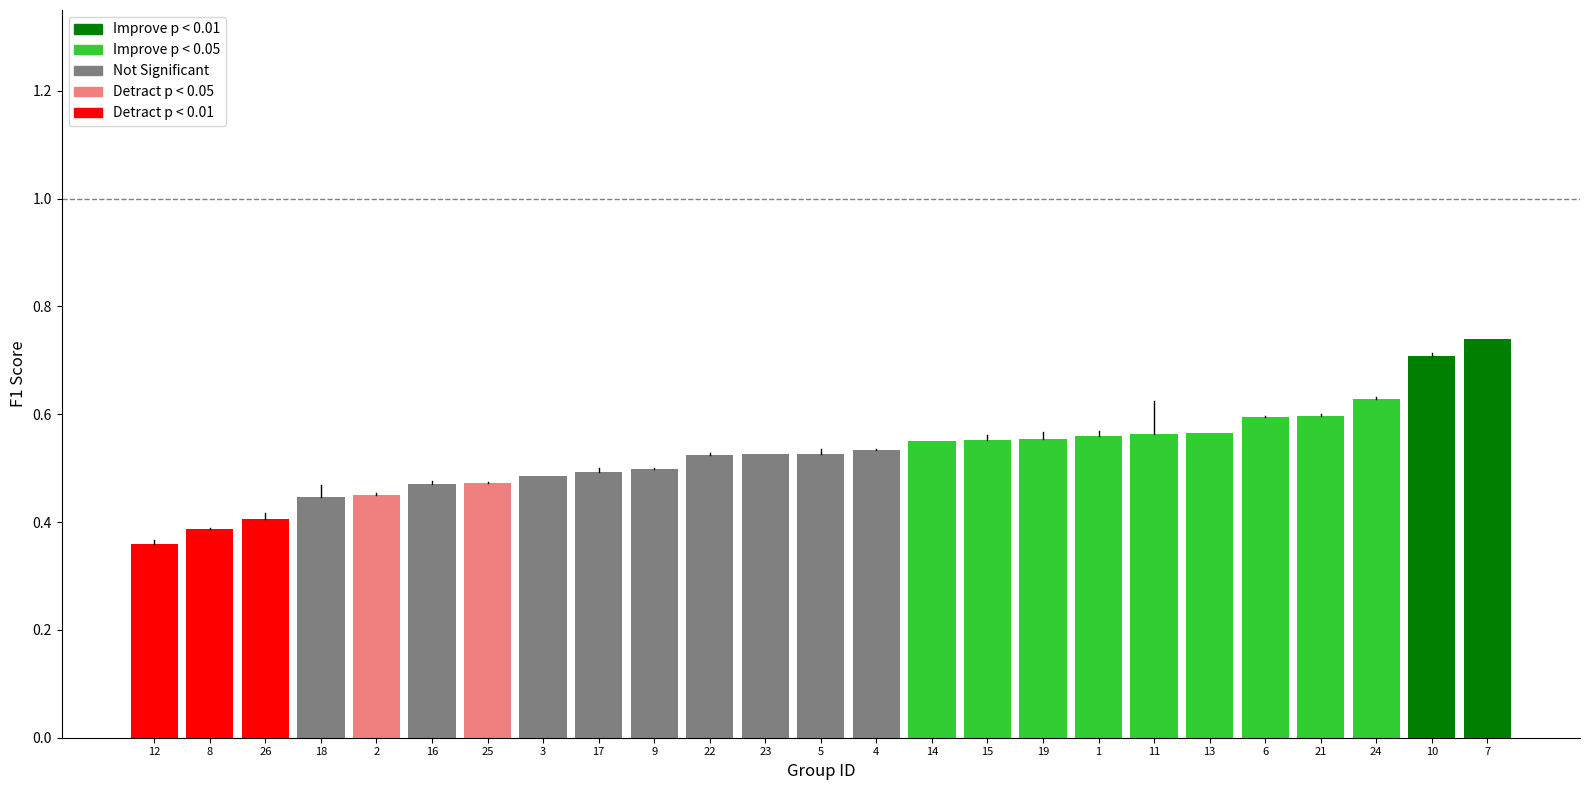

Which label corresponds to the largest value in the chart?

7